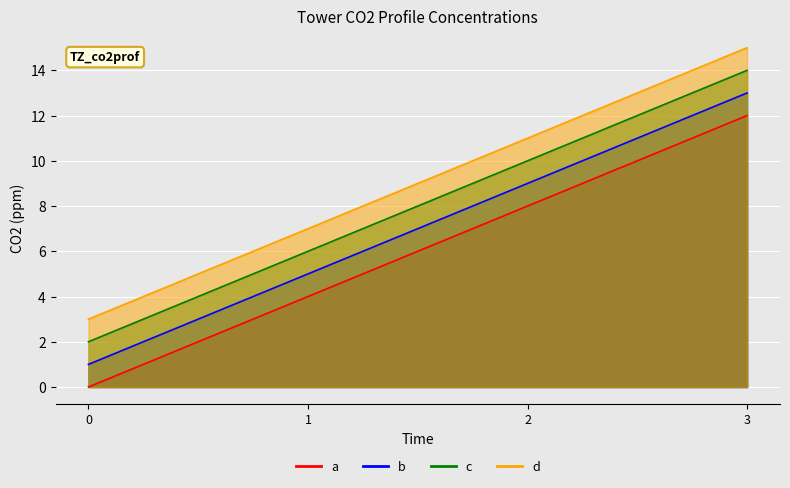

At which label does d first exceed 11?

3